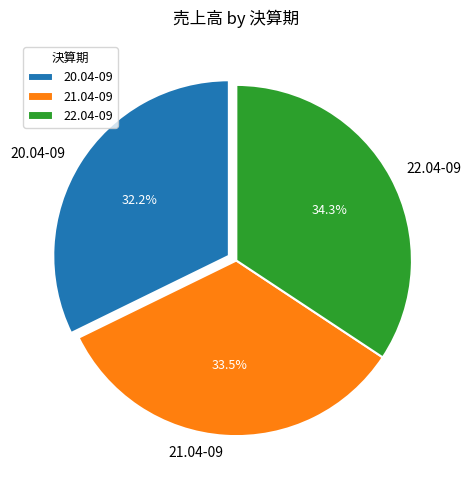

Which slice is the largest?

22.04-09